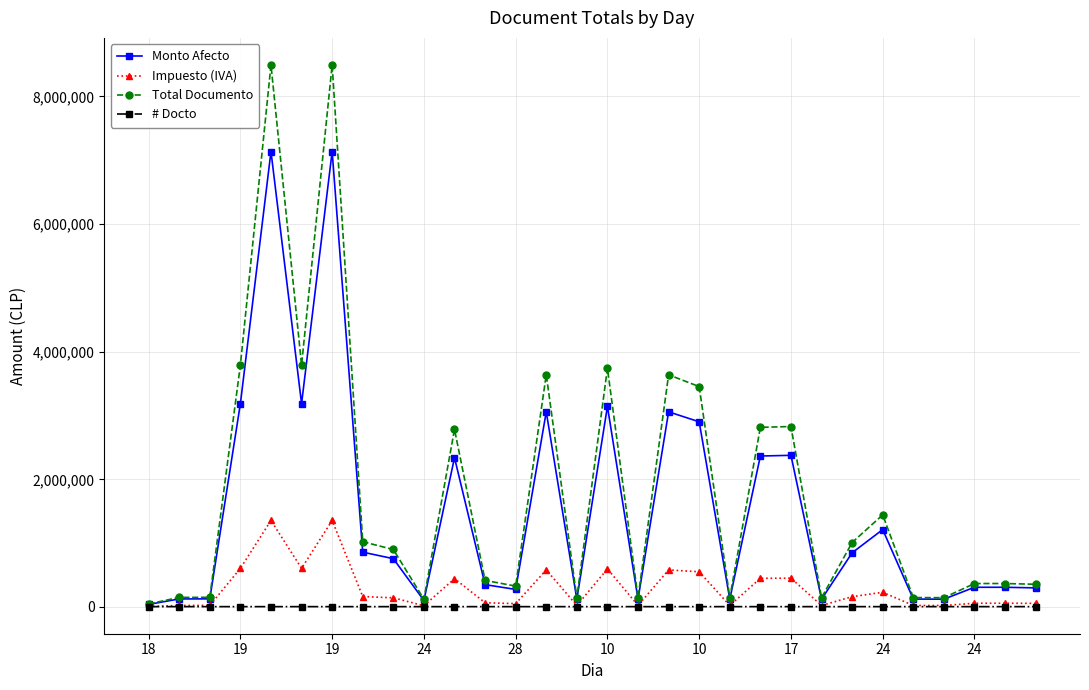

Which series has the widest spread of values?

Total Documento